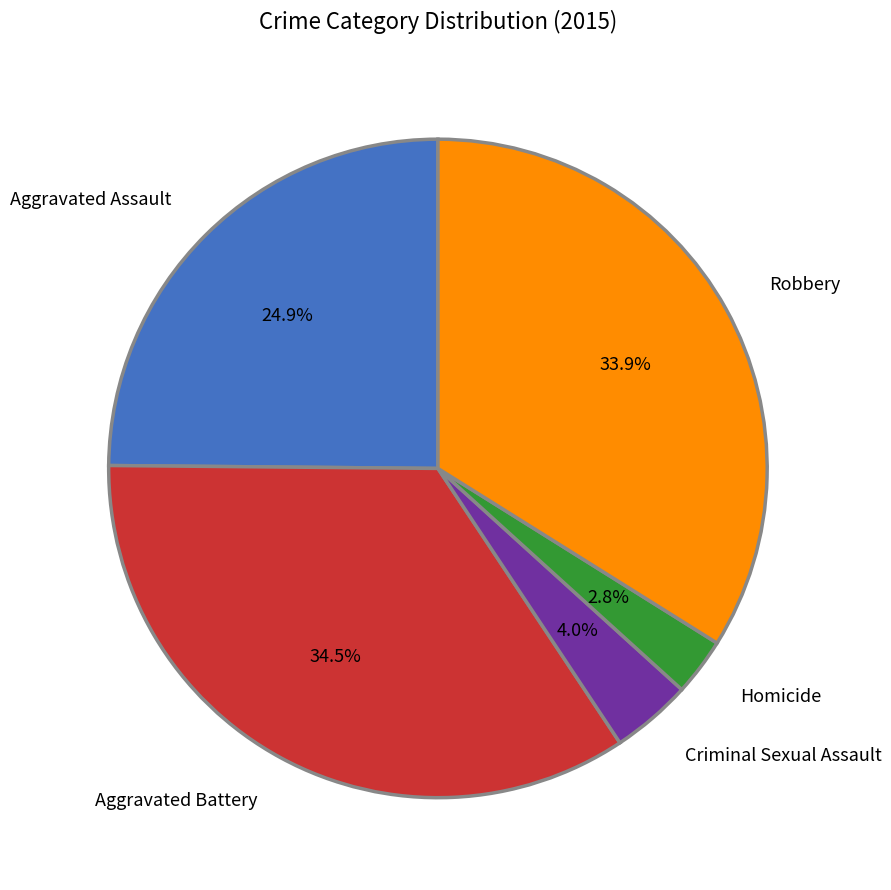

To the nearest percent, what is the average slice percentage?

20%